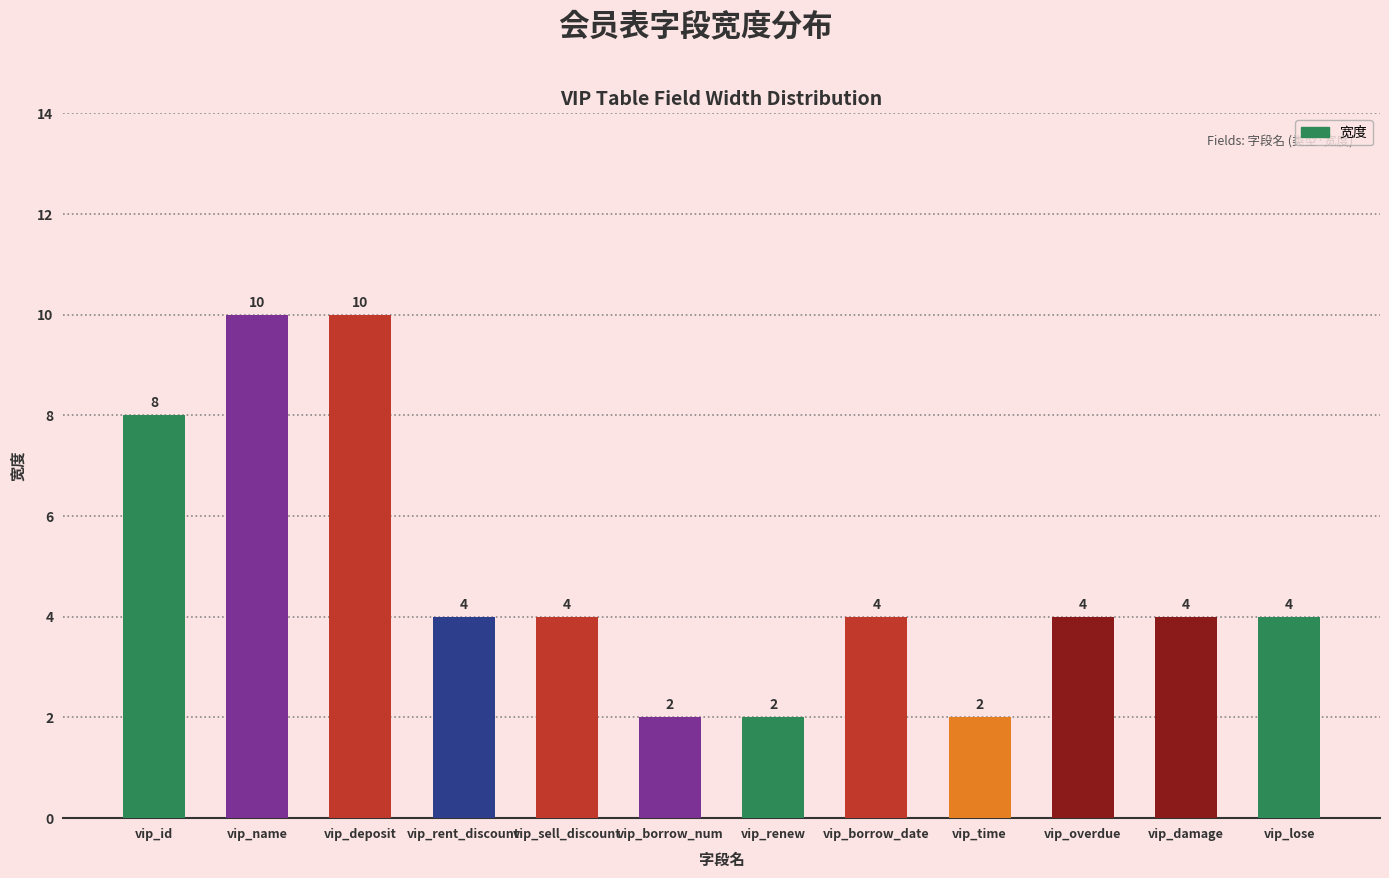

Read the value at vip_name.

10